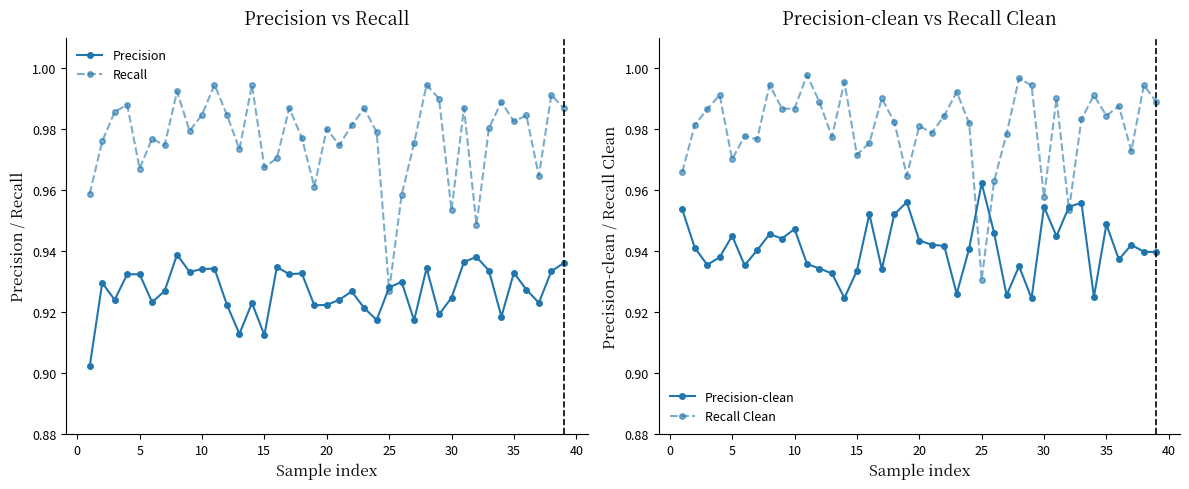

Which category has the lowest value in the Recall series?

25